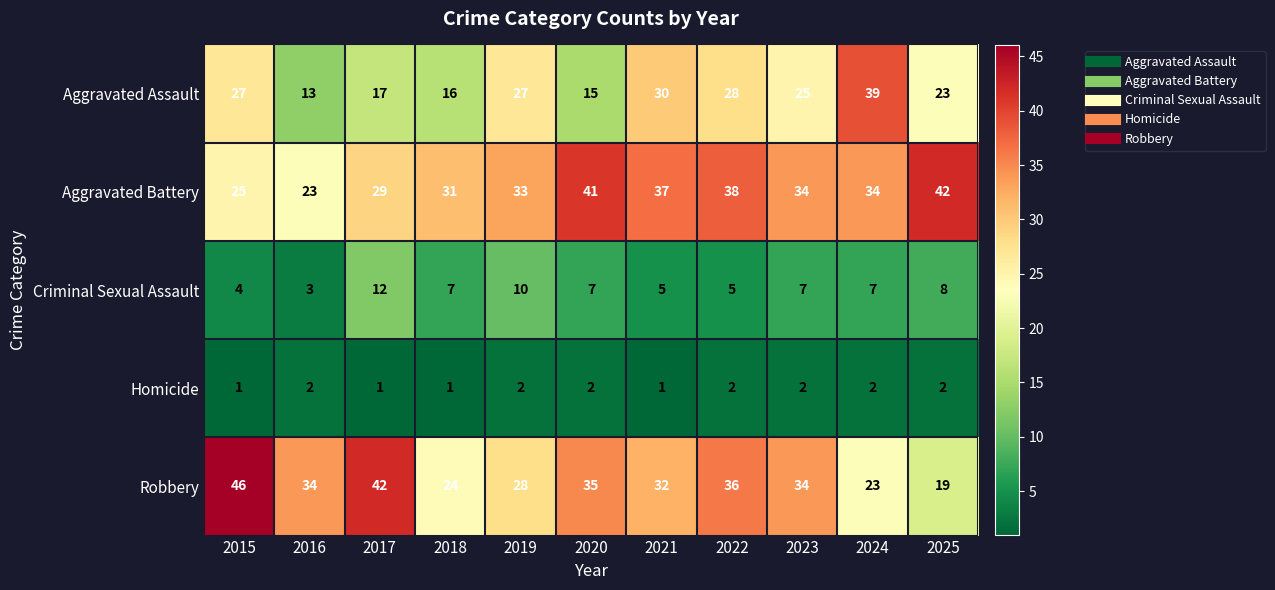

Which category has the highest value in the Aggravated Battery series?

2025